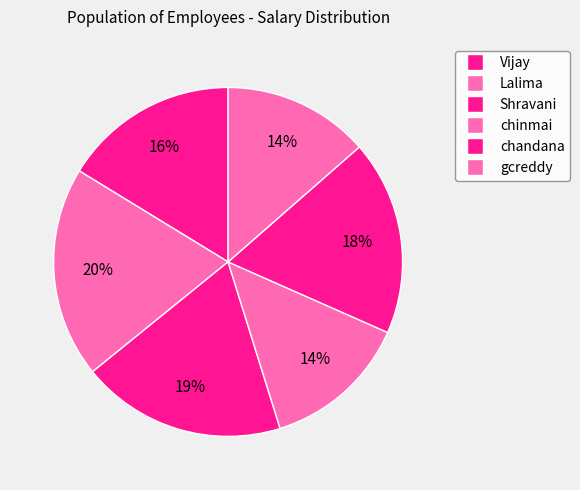

What is the largest slice in the pie chart?

Lalima